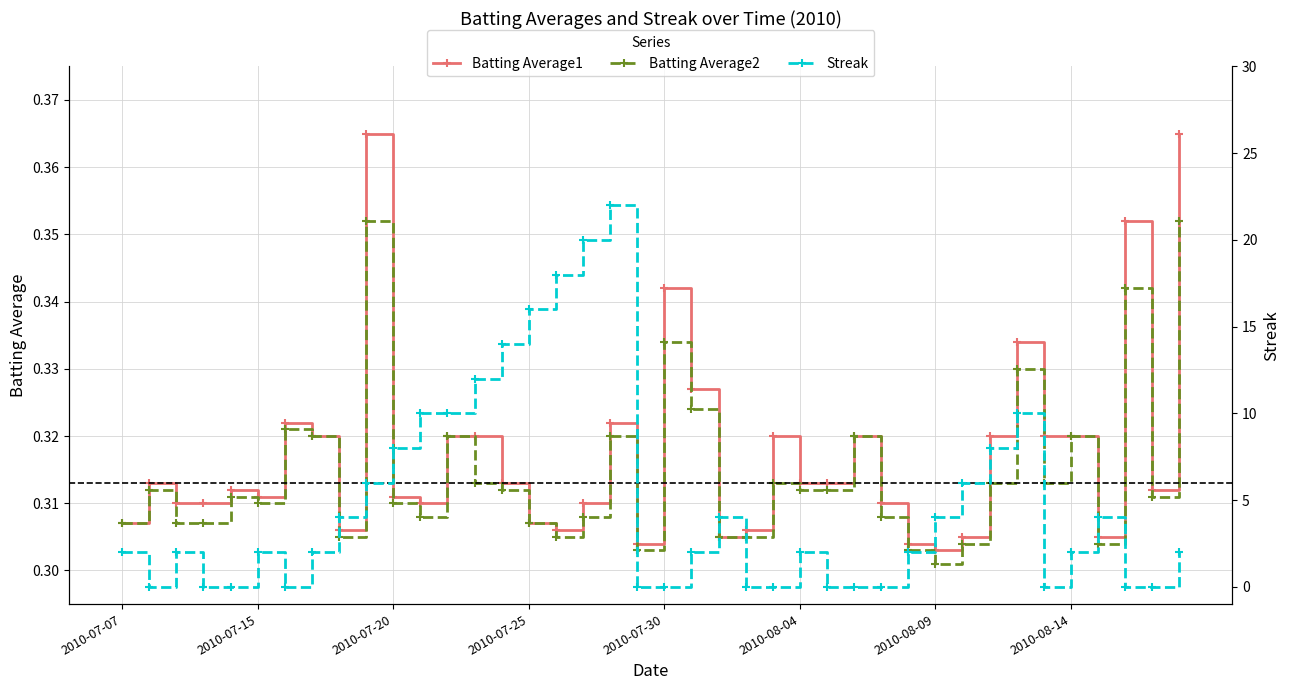

How many lines are shown in the chart?

3